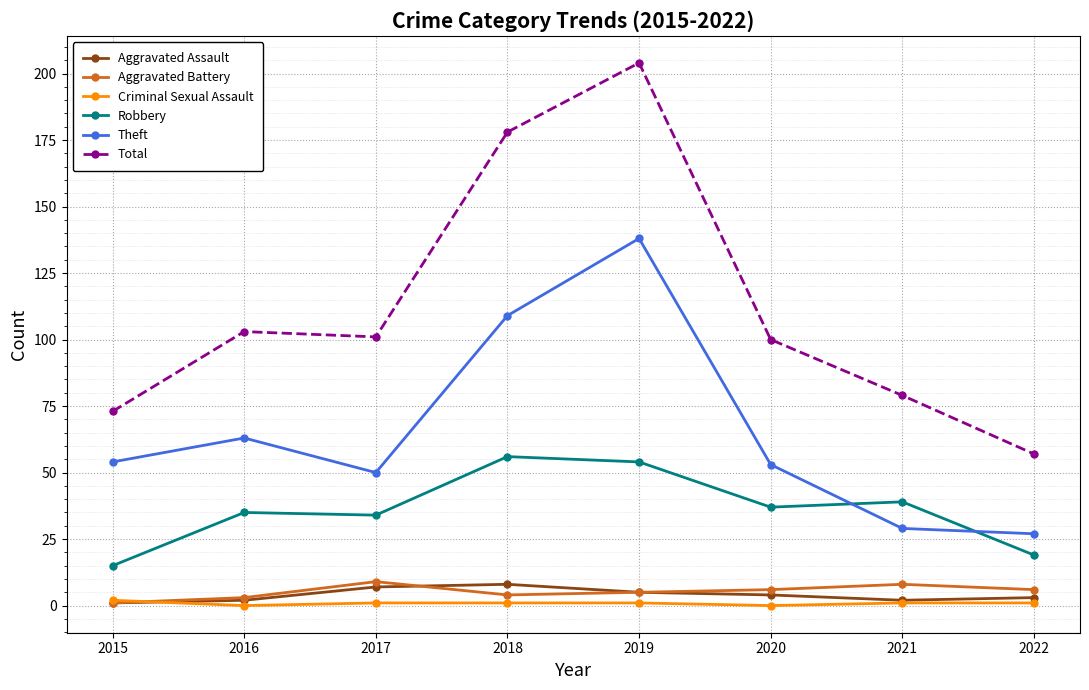

The Aggravated Battery series shows 9 at 2017. True or false?

True